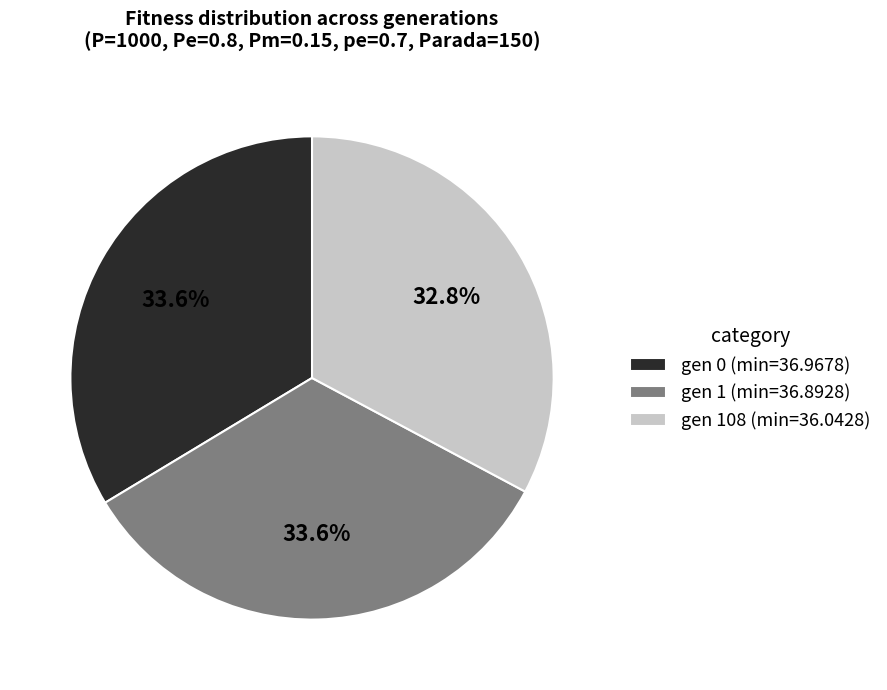

Does gen 0 (min=36.9678) account for over 50% of the chart?

No